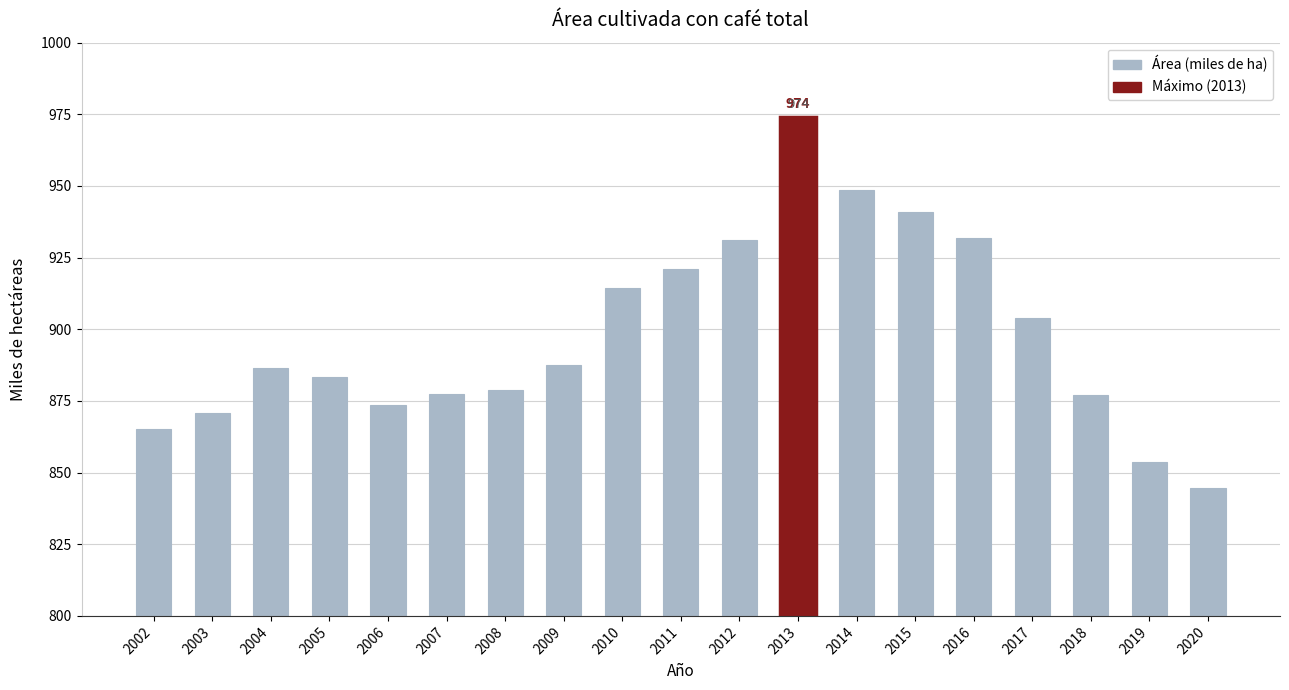

What value does the data have at 2017?

904.0